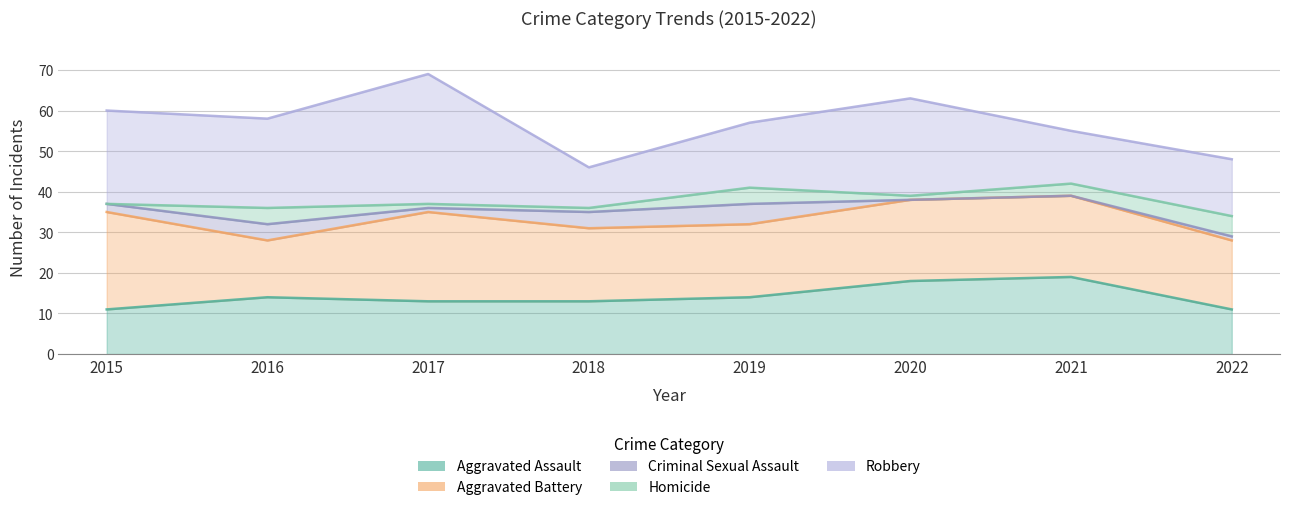

True or false: Criminal Sexual Assault and Robbery cross at least once.

False